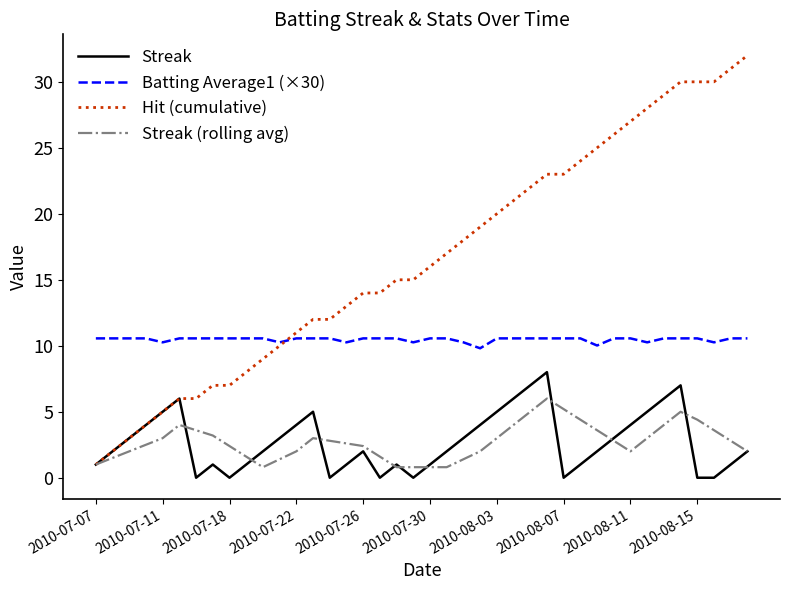

What is the maximum value shown in the chart?

32.0